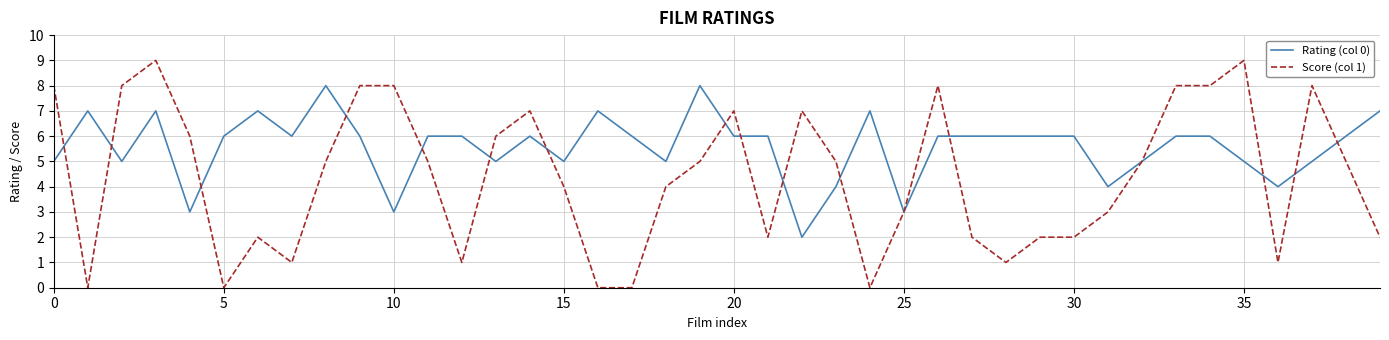

Which series has the widest spread of values?

Score (col 1)